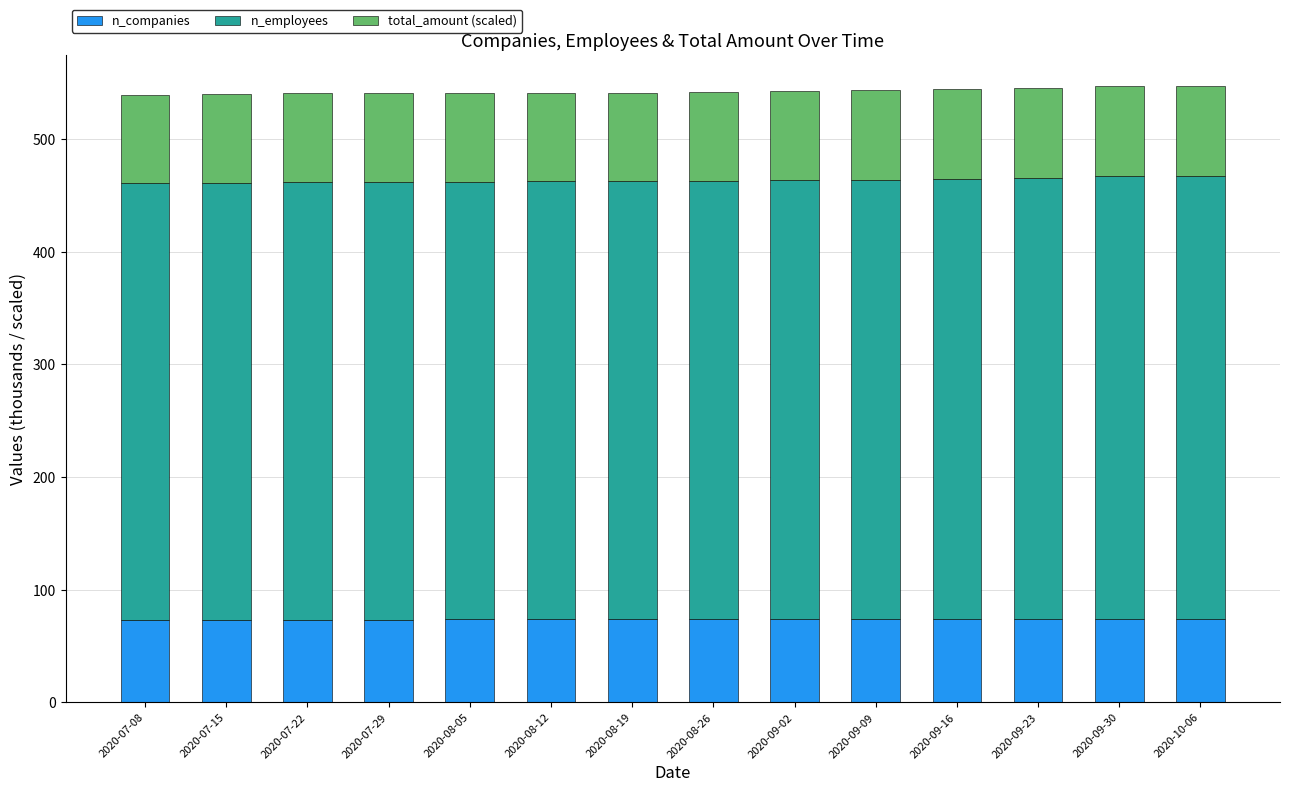

The n_companies series shows 119.5 at 2020-07-15. True or false?

False